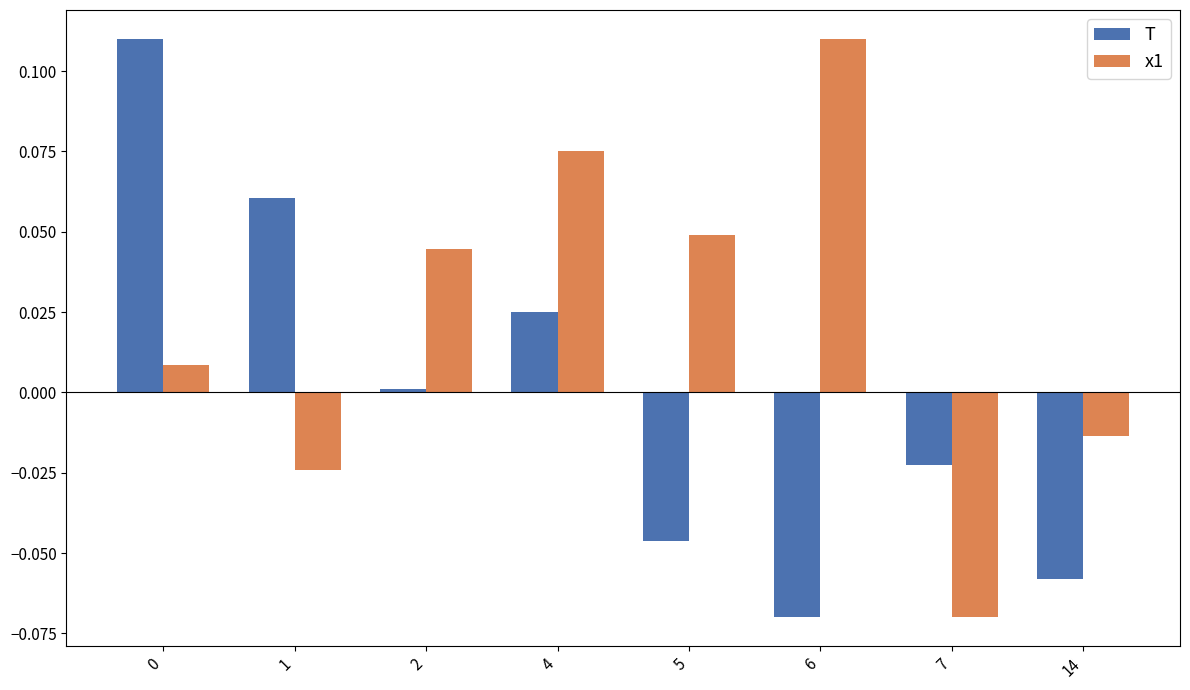

List the series in order of their overall mean, lowest first.

T, x1